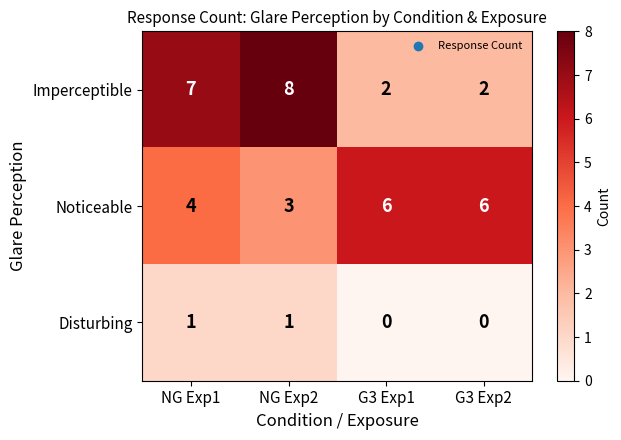

How many distinct data groups are displayed?

3